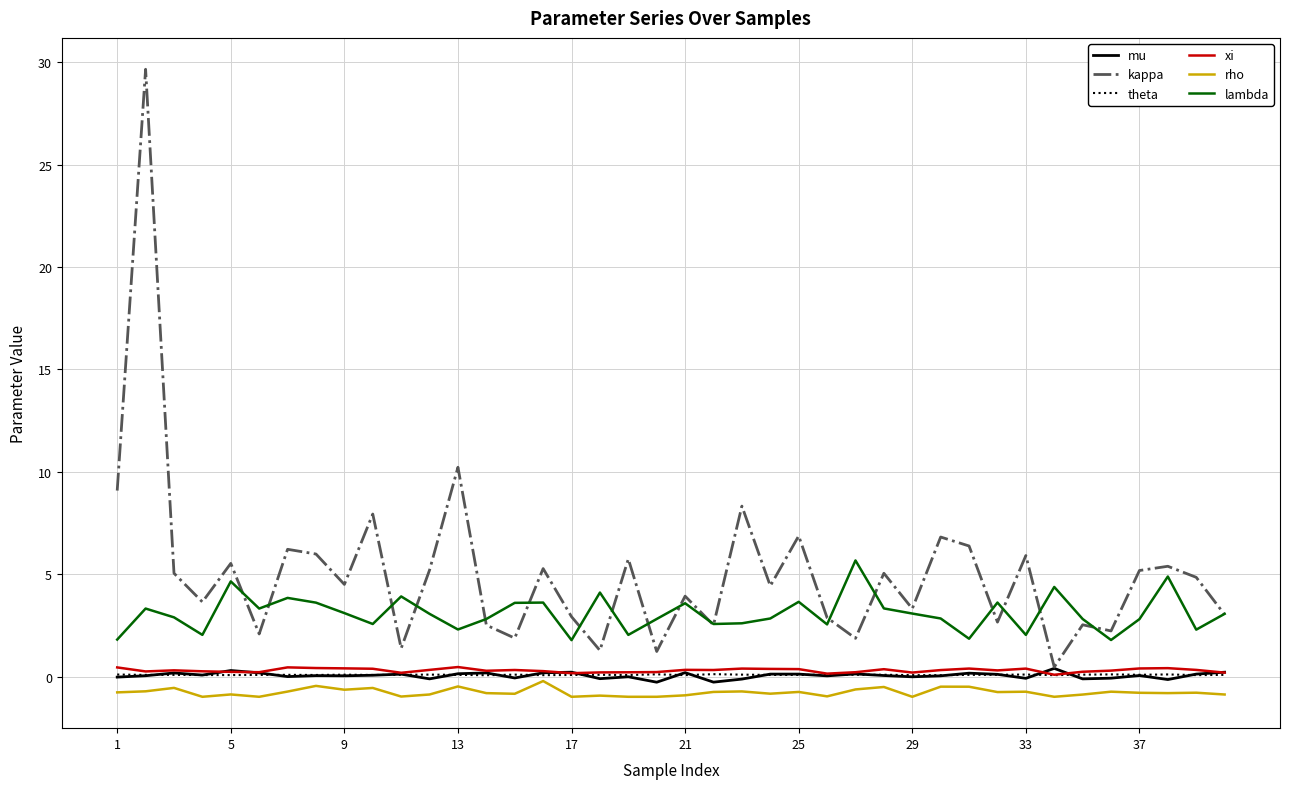

What is the greatest value displayed?

29.7